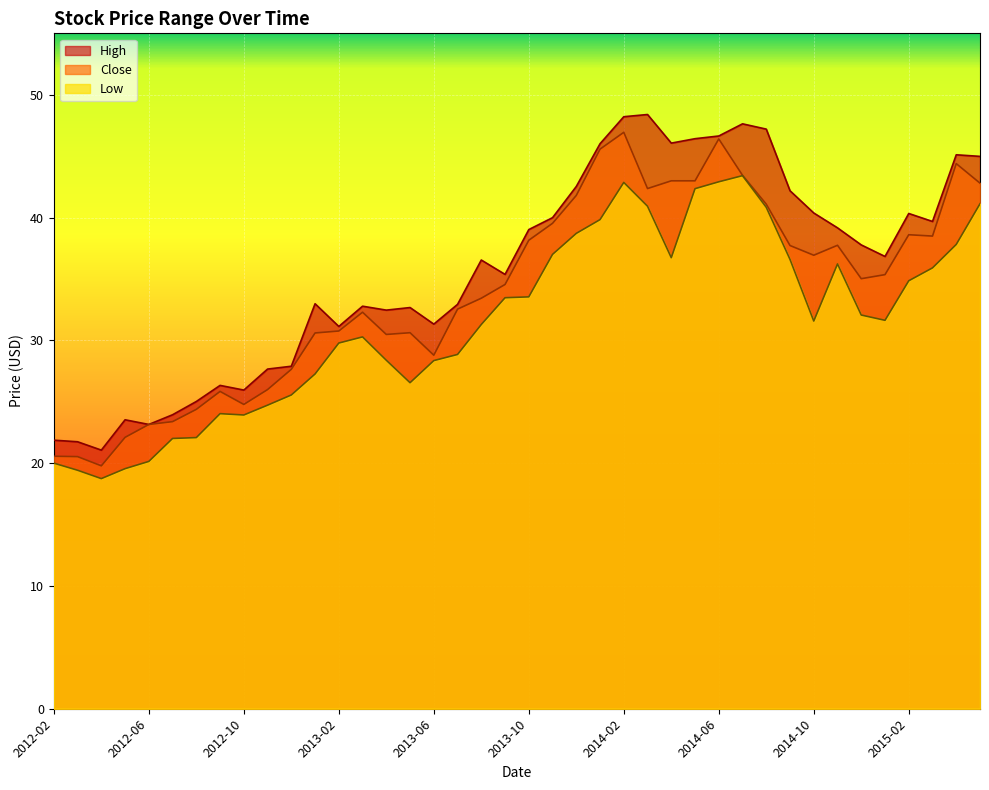

Where is Close nearest to the value 33?

2013-08